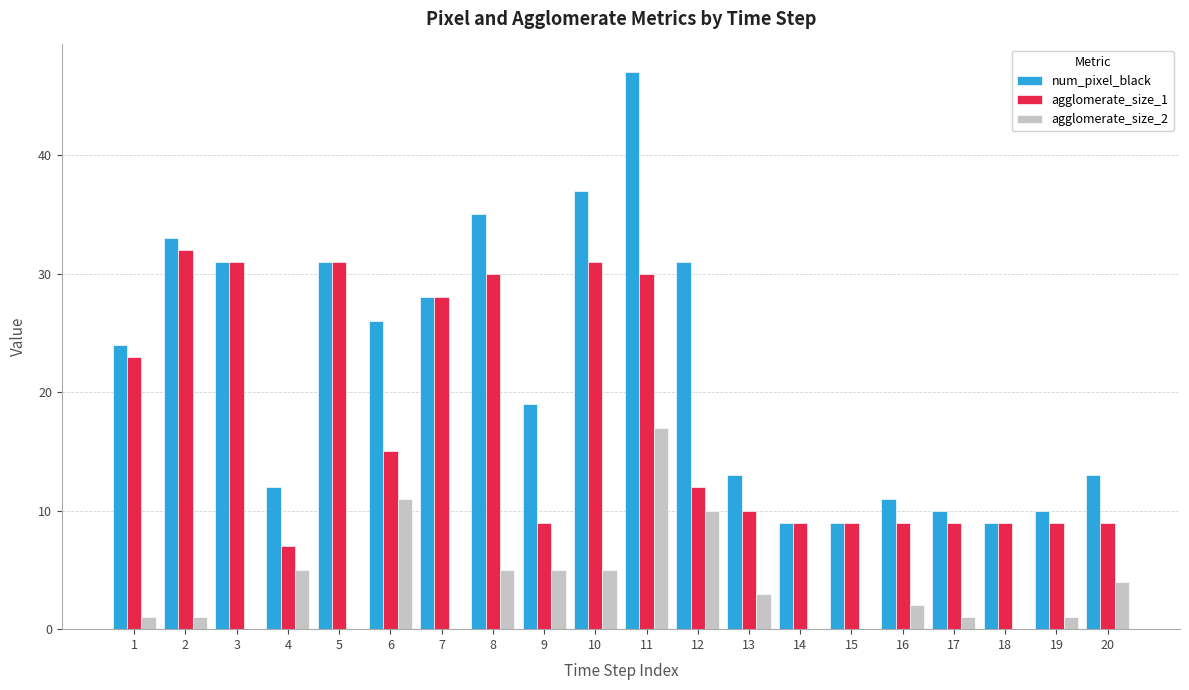

What is the sum of all num_pixel_black values?

438